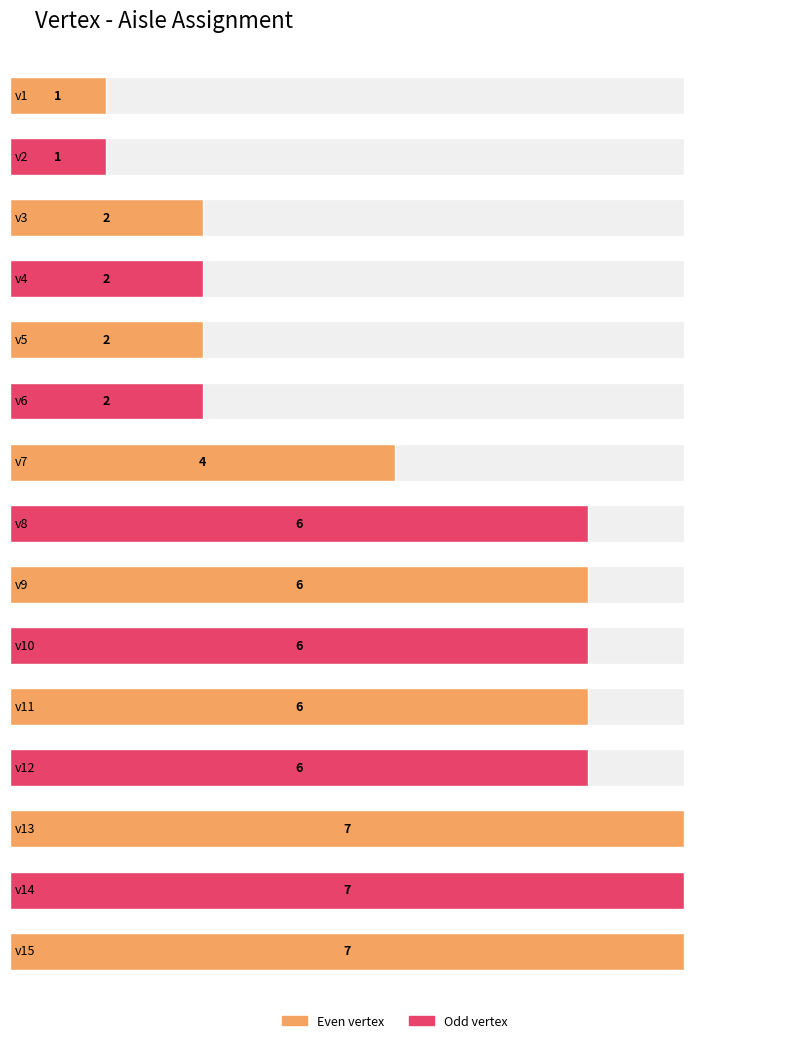

Rank the categories by value from highest to lowest.

v13, v14, v15, v8, v9, v10, v11, v12, v7, v3, v4, v5, v6, v1, v2